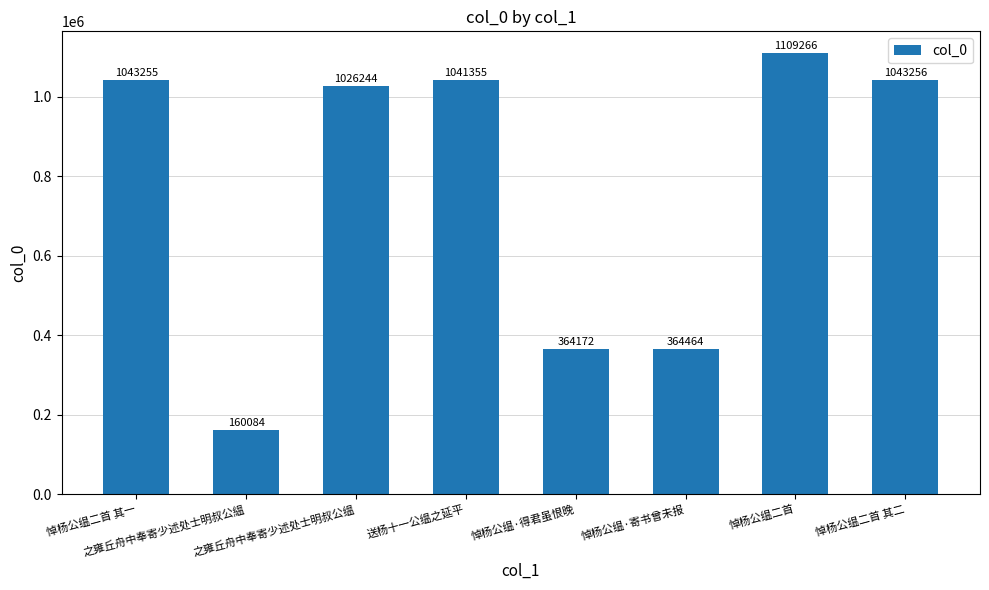

Does the chart contain stacked bars?

No